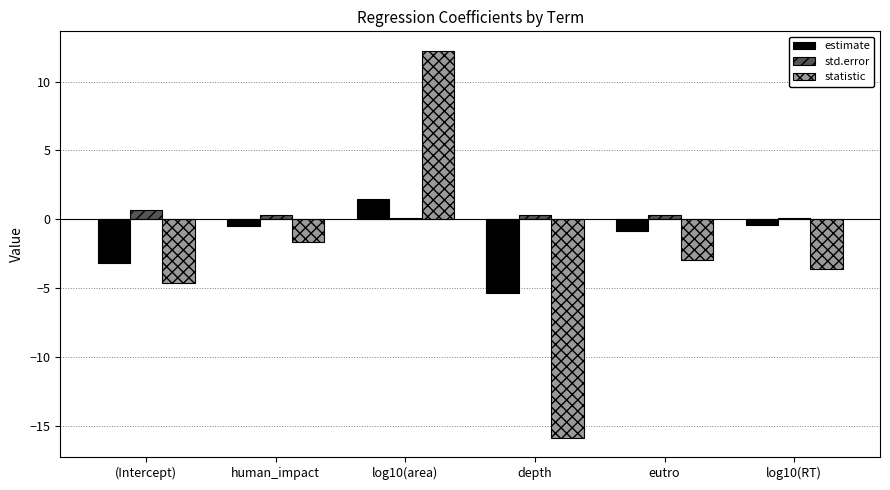

What is the difference between the second highest and second lowest values in the estimate series?

2.8